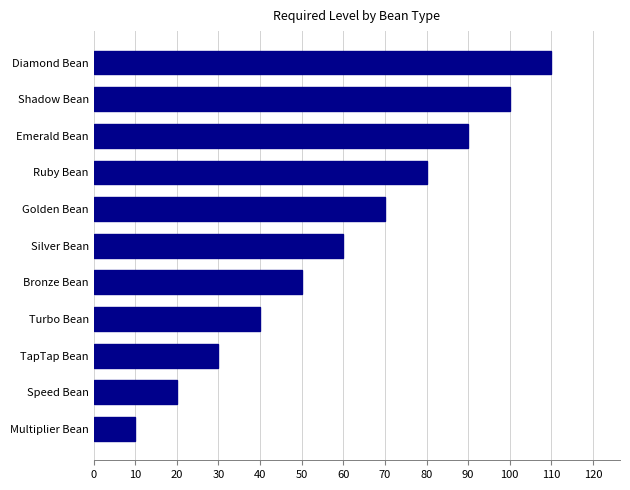

List the labels in order of value, largest first.

Diamond Bean, Shadow Bean, Emerald Bean, Ruby Bean, Golden Bean, Silver Bean, Bronze Bean, Turbo Bean, TapTap Bean, Speed Bean, Multiplier Bean